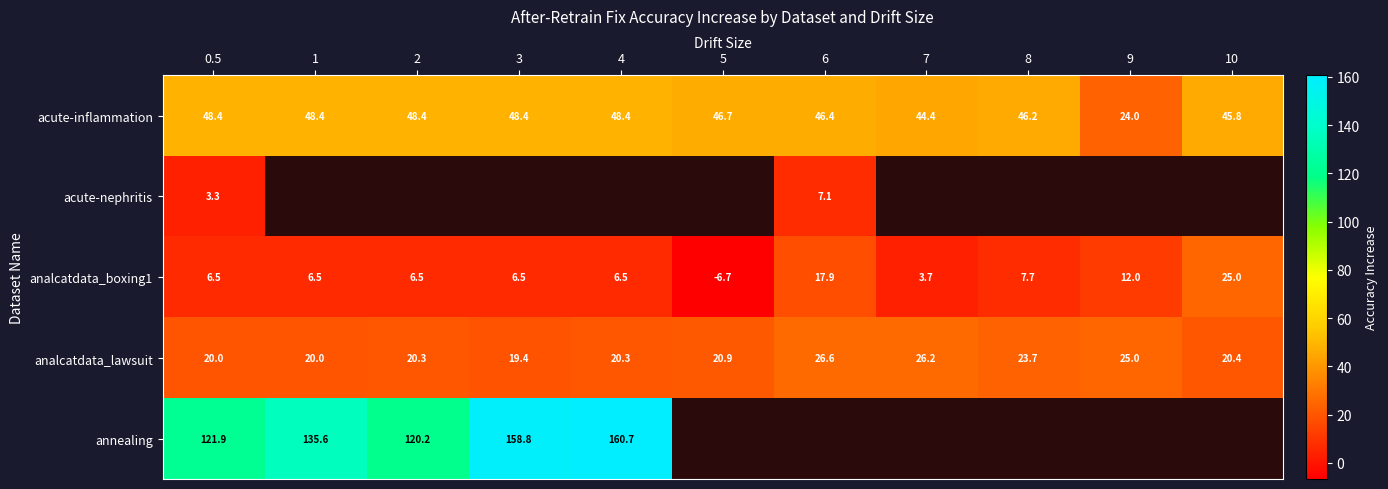

Which has a higher value, 4 or 10?

4